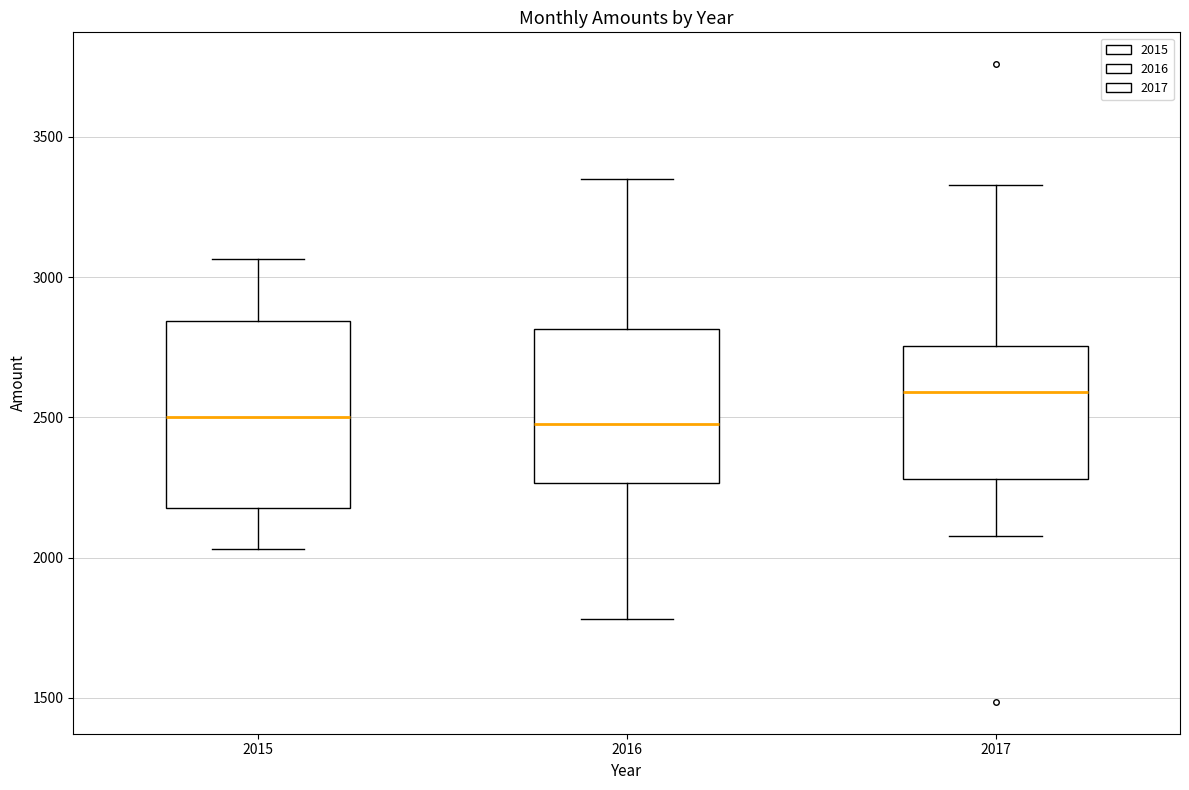

Reading left to right, transcribe this box plot: for each box, give where its median line is, the range the box spans, and where its two whiskers end, as read against the y-axis. The values are not printed on the chart, so give them approximately, as read against the axis.

2015: median 2500, box 2200 to 2850, whiskers 2050 to 3050
2016: median 2500, box 2250 to 2800, whiskers 1800 to 3350
2017: median 2600, box 2300 to 2750, whiskers 2100 to 3350